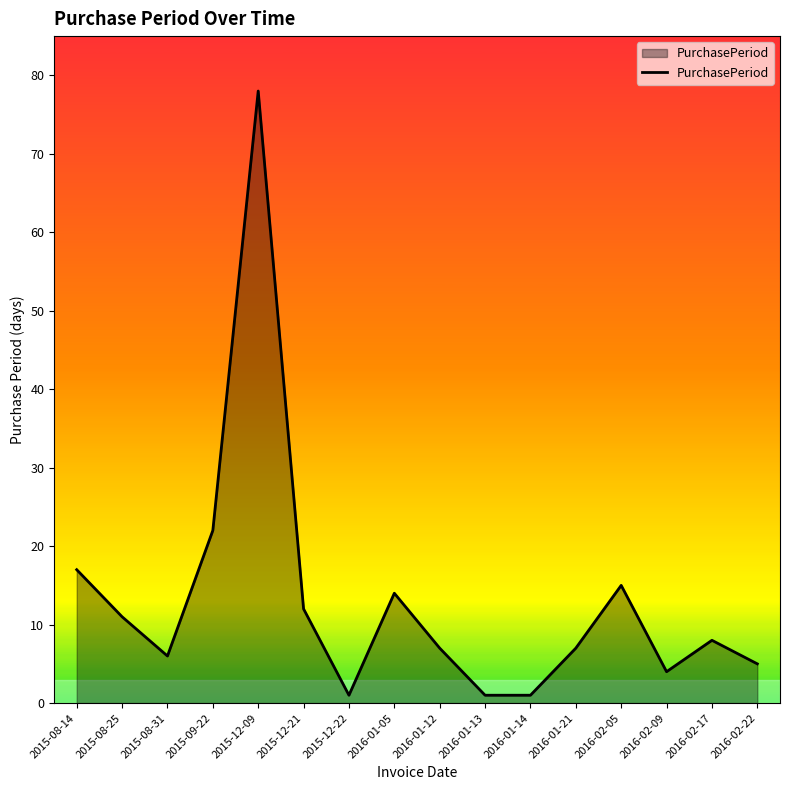

Which label corresponds to the largest value in the chart?

2015-12-09